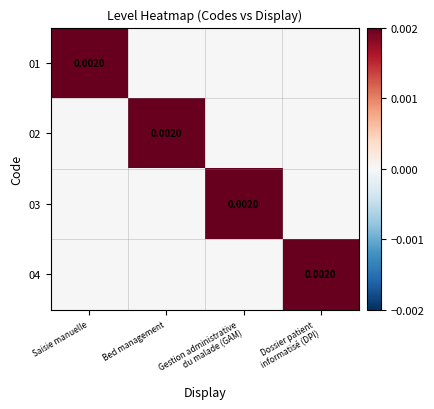

Between Dossier patient
informatisé (DPI) and Bed management, which is larger?

Dossier patient
informatisé (DPI)